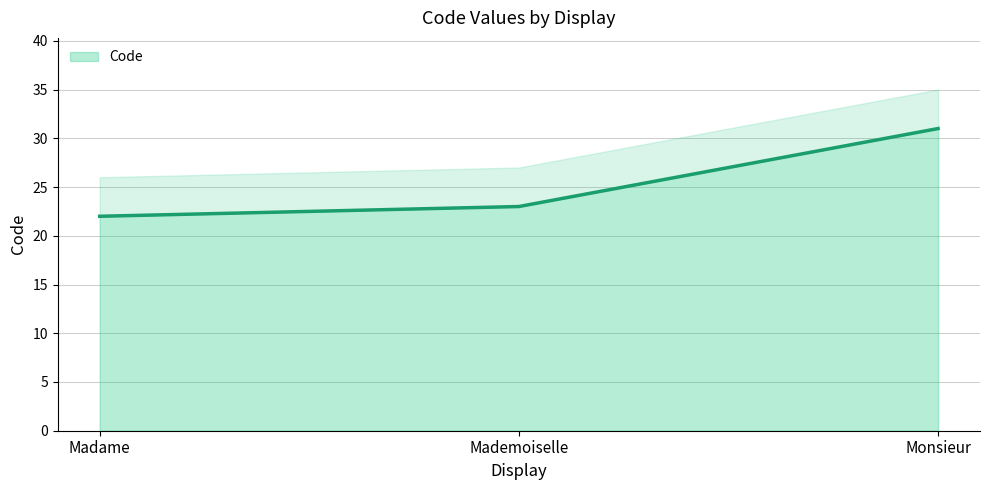

Reading left to right, list all the values displayed in this chart.

Madame=22	Mademoiselle=23	Monsieur=31